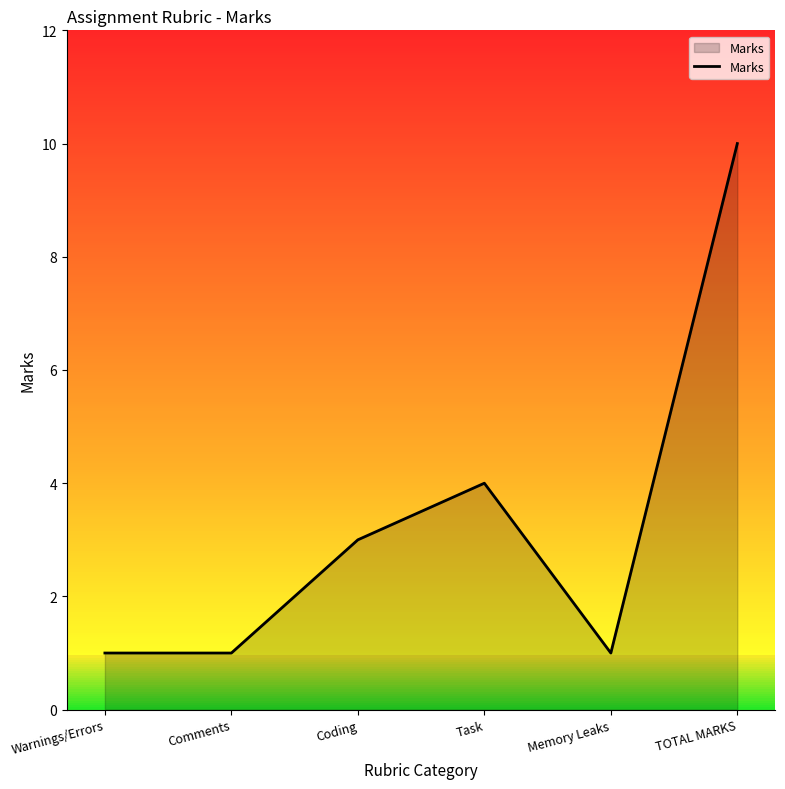

Reading left to right, list all the values displayed in this chart.

Warnings/Errors=1	Comments=1	Coding=3	Task=4	Memory Leaks=1	TOTAL MARKS=10